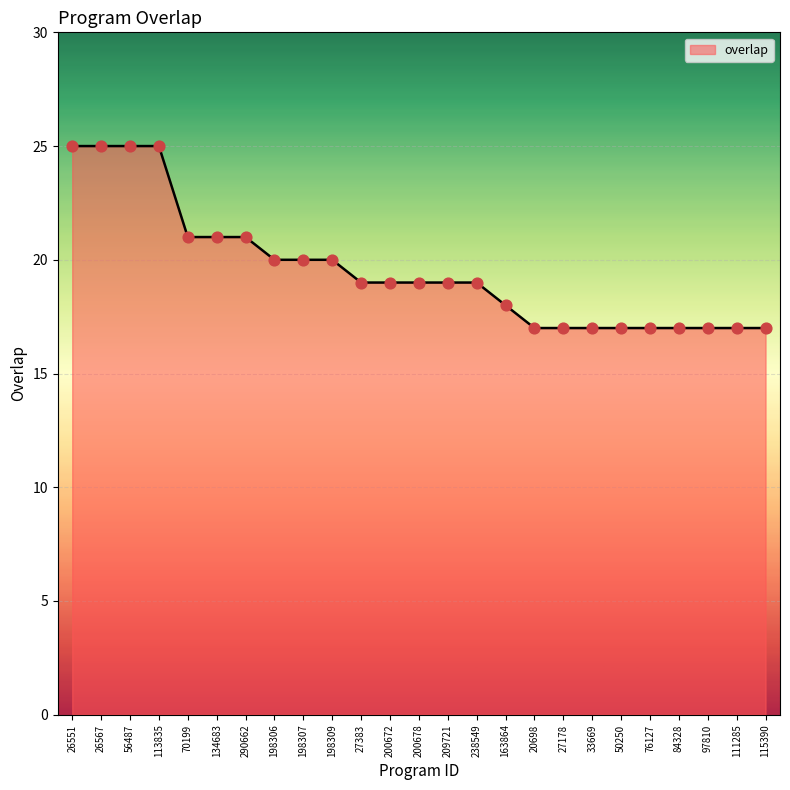

What is the ratio of the value at 84328 to the value at 50250?

1.0